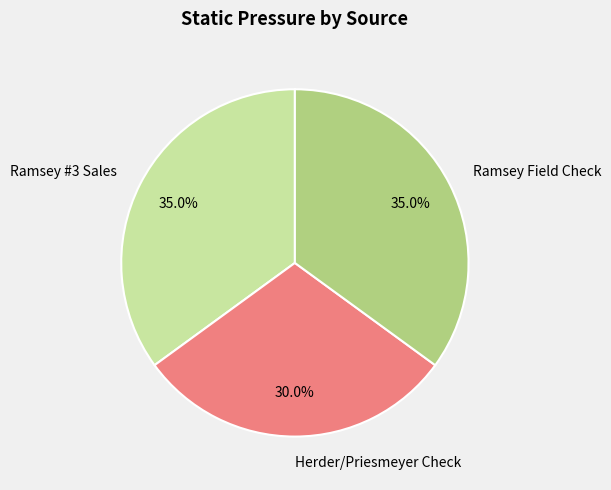

What is the ratio of the value at Ramsey #3 Sales to the value at Ramsey Field Check?

1.0